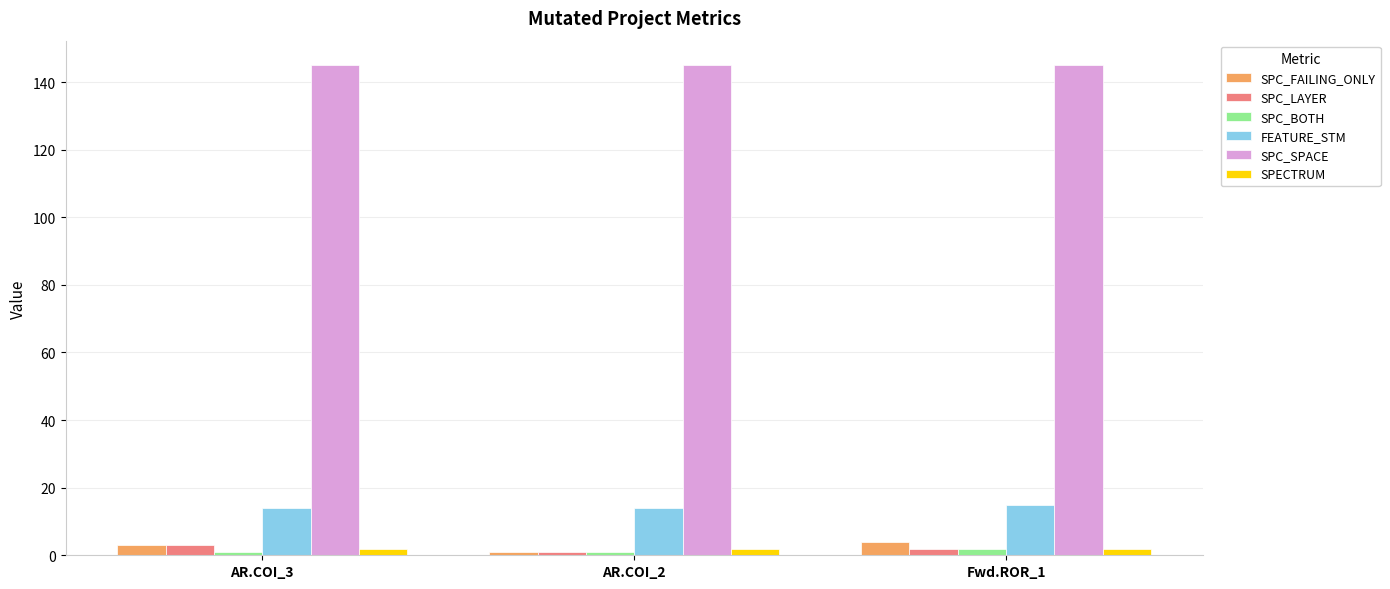

What are all the series names shown in the legend?

SPC_FAILING_ONLY, SPC_LAYER, SPC_BOTH, FEATURE_STM, SPC_SPACE, SPECTRUM